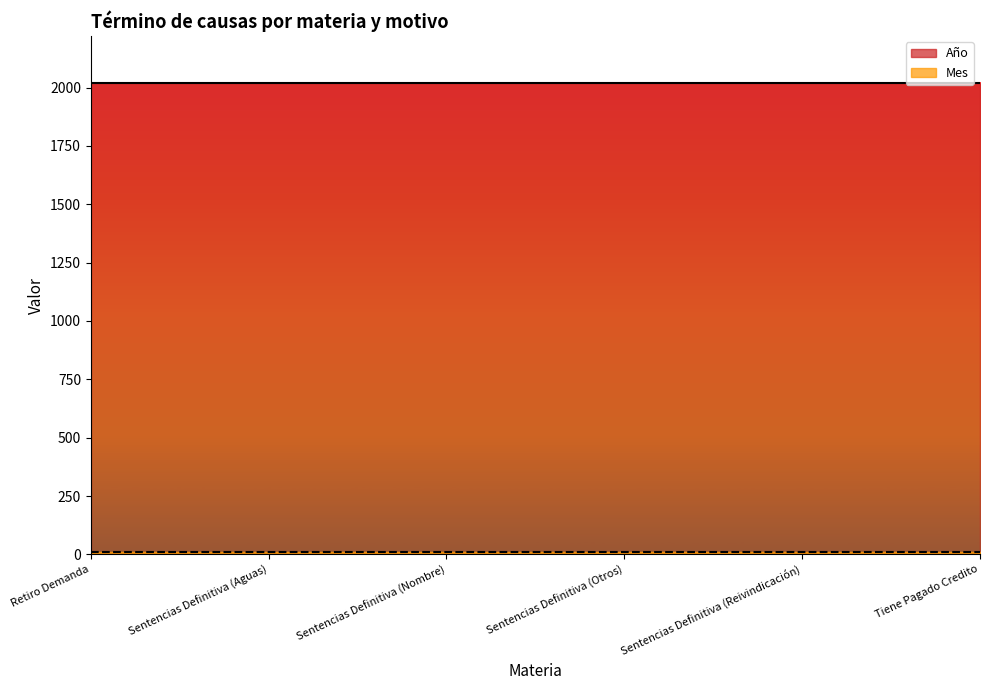

At how many categories does at least one series exceed 15?

6